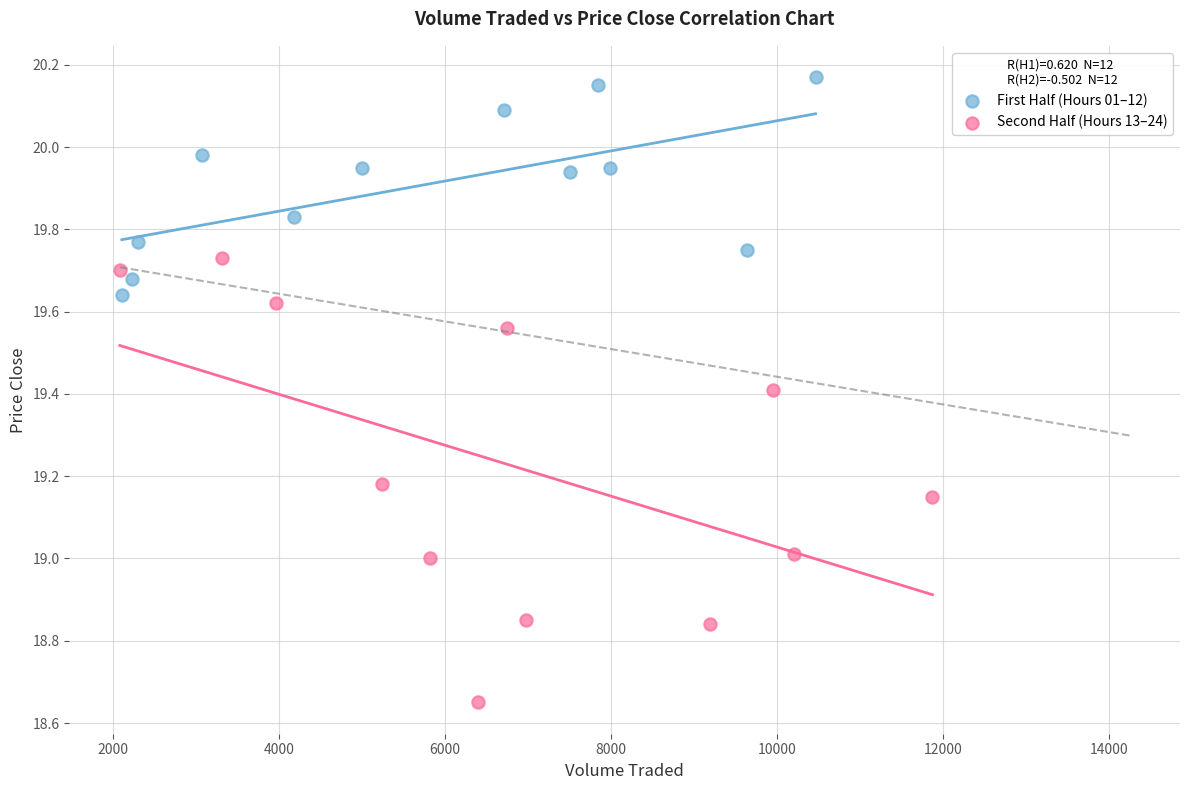

Which series has the widest spread of Y values?

Second Half (Hours 13–24)